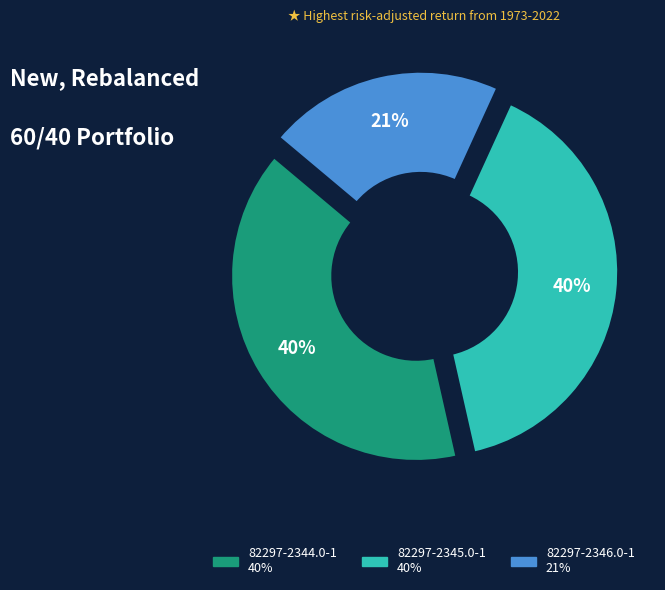

To the nearest percent, what percentage of the pie is 82297-2345.0-1?

40%